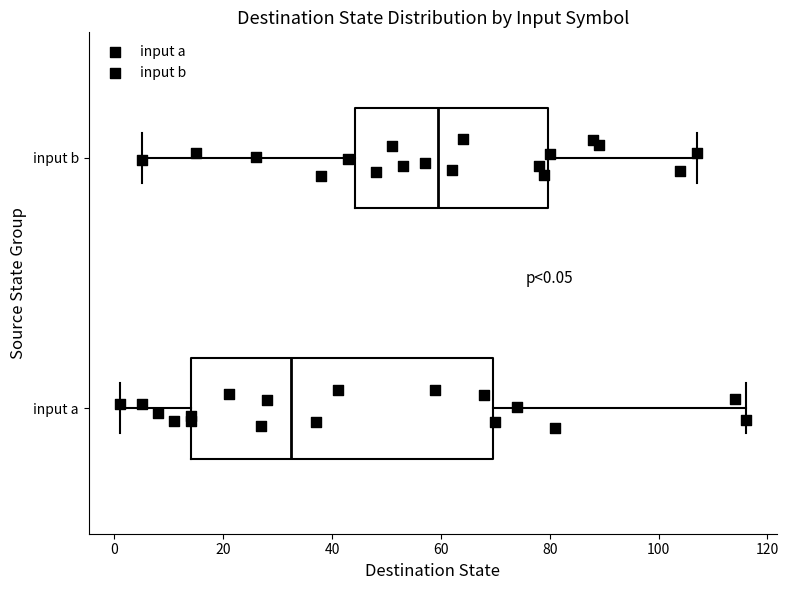

Which box has the furthest to the right median line?

input b